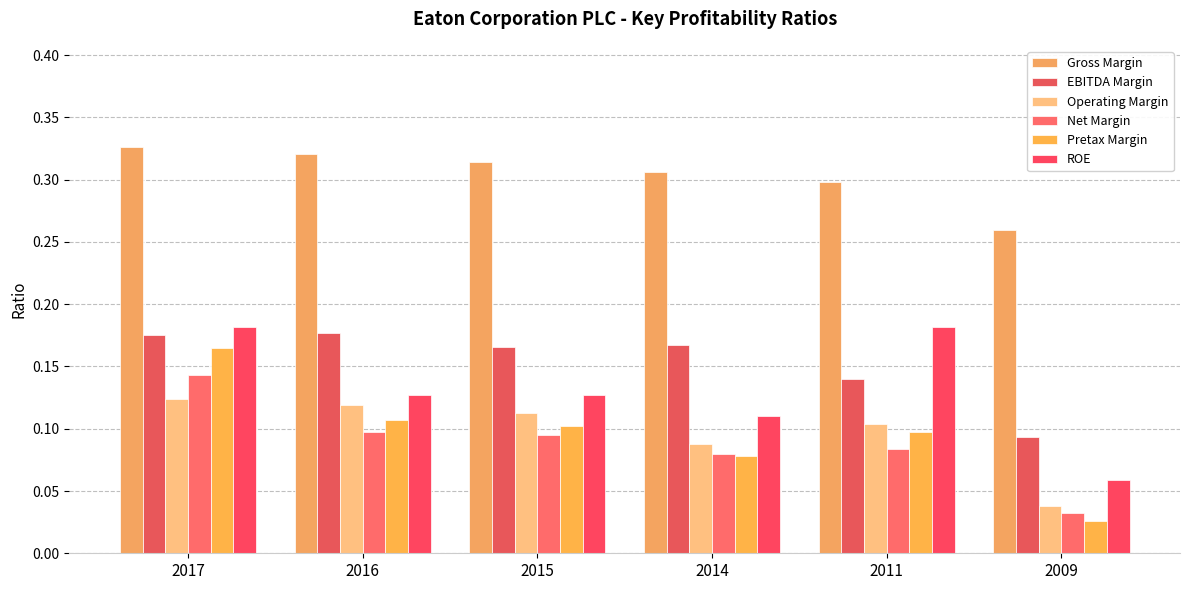

The Operating Margin series shows 0.0 at 2009. True or false?

False